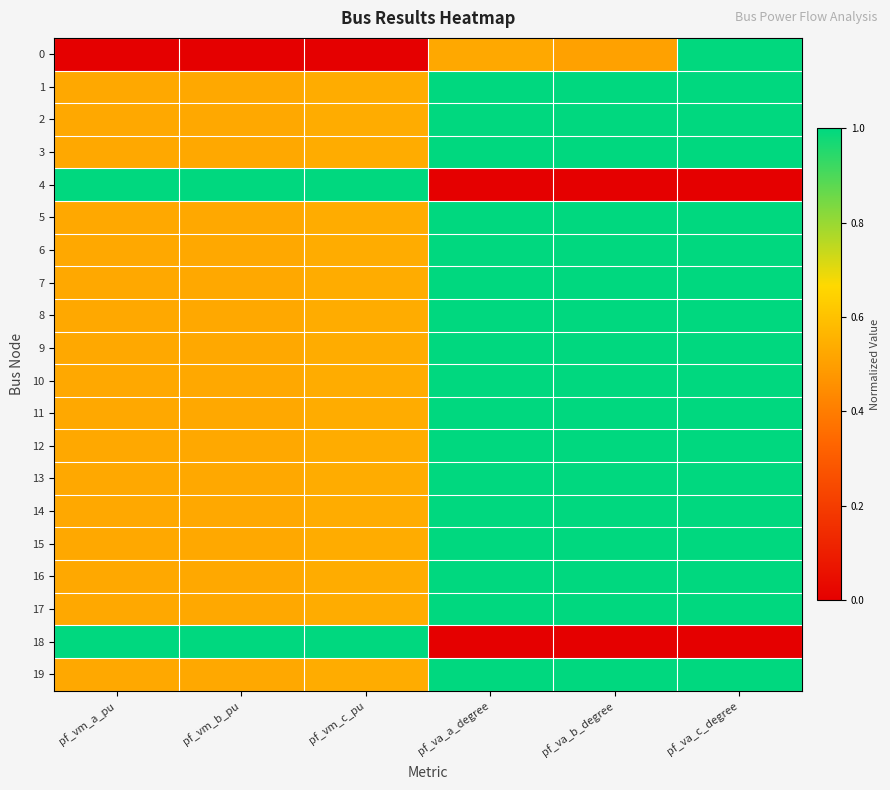

At how many categories does at least one series exceed 0?

6